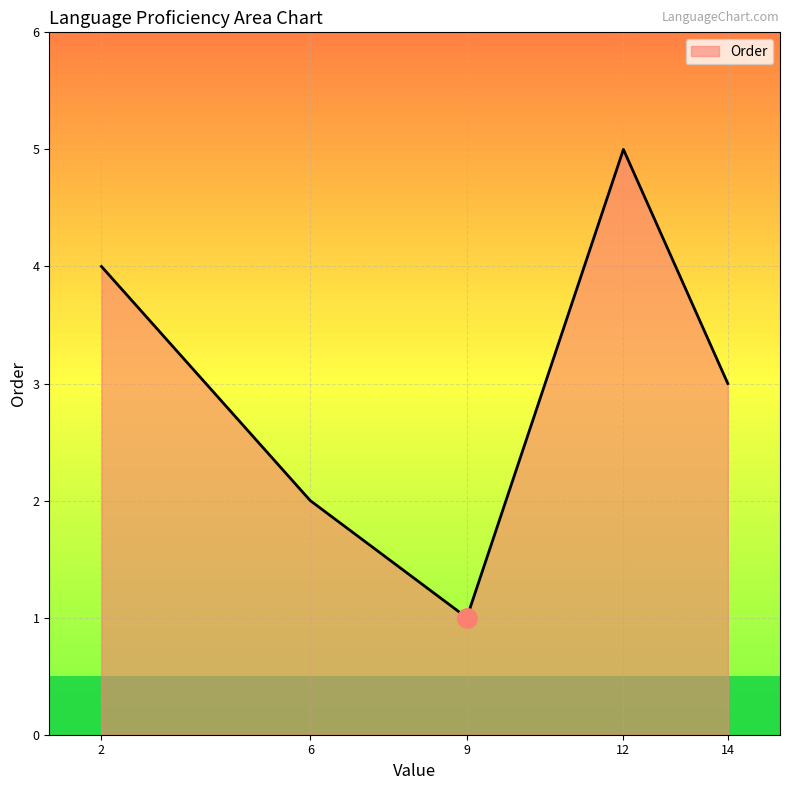

Rank the categories by value from lowest to highest.

9, 6, 14, 2, 12